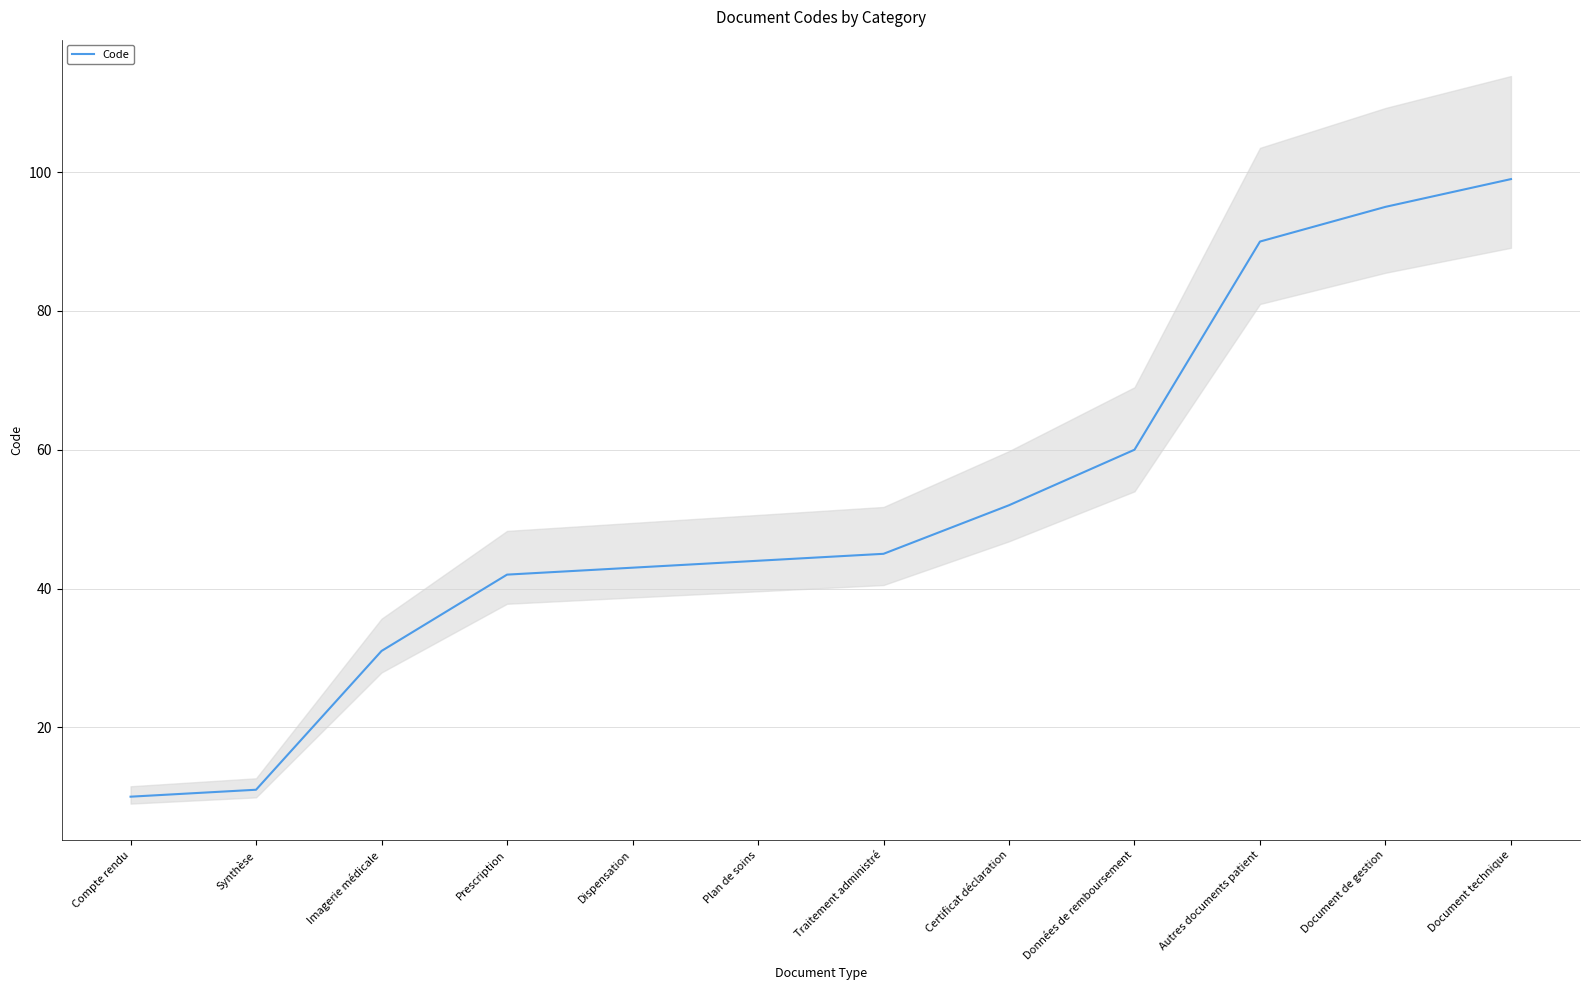

Reading right to left, what are all the values shown in this chart?

Document technique=99	Document de gestion=95	Autres documents patient=90	Données de remboursement=60	Certificat déclaration=52	Traitement administré=45	Plan de soins=44	Dispensation=43	Prescription=42	Imagerie médicale=31	Synthèse=11	Compte rendu=10